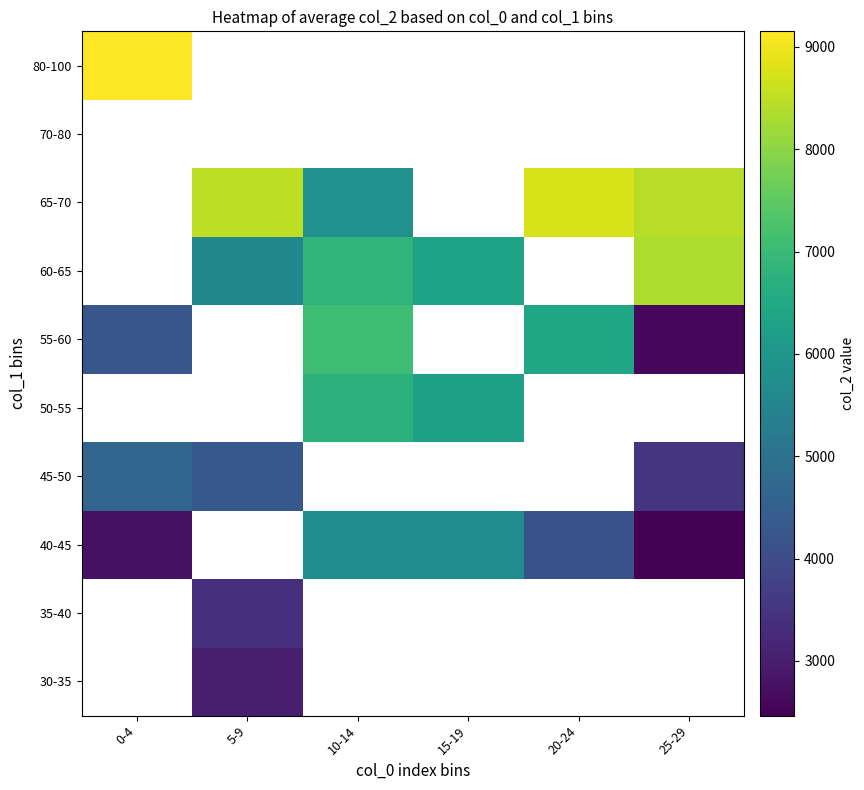

The 40-45 series shows 4142.3 at 20-24. True or false?

True